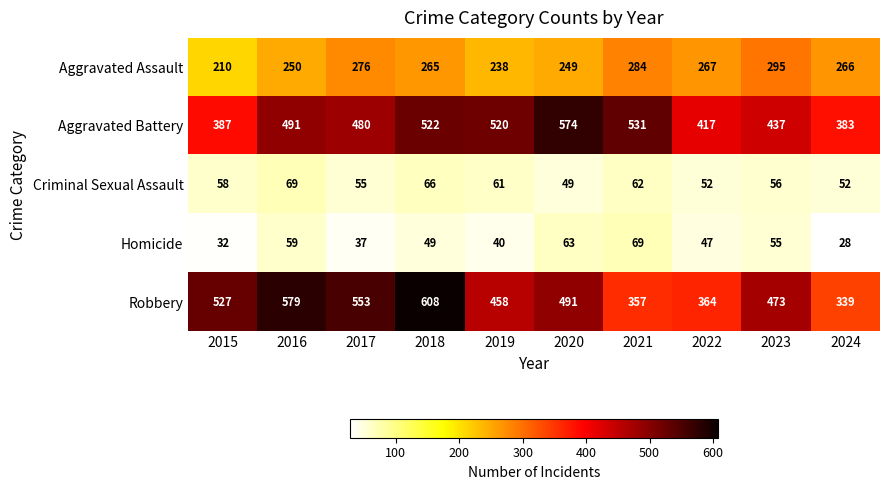

What is the sum of the Robbery values at 2020 and 2018?

1099